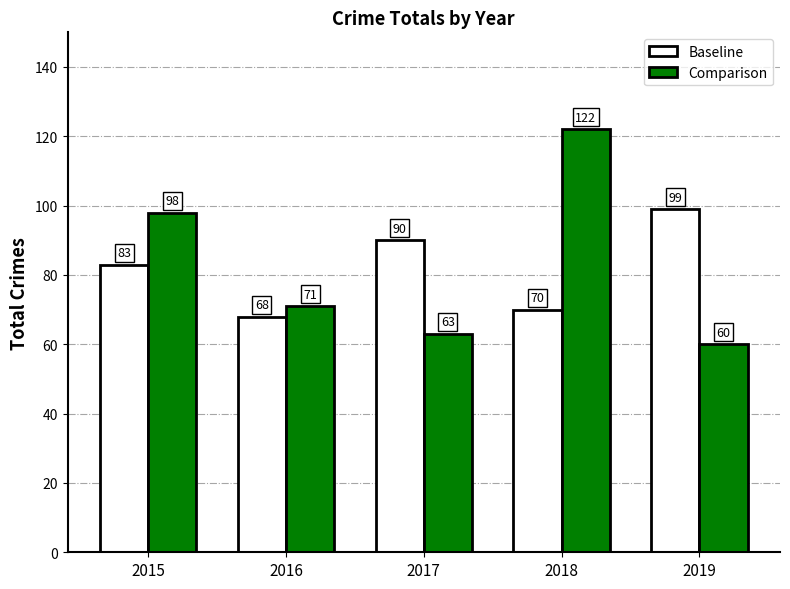

True or false: Baseline has a value of 70 at 2018.

True